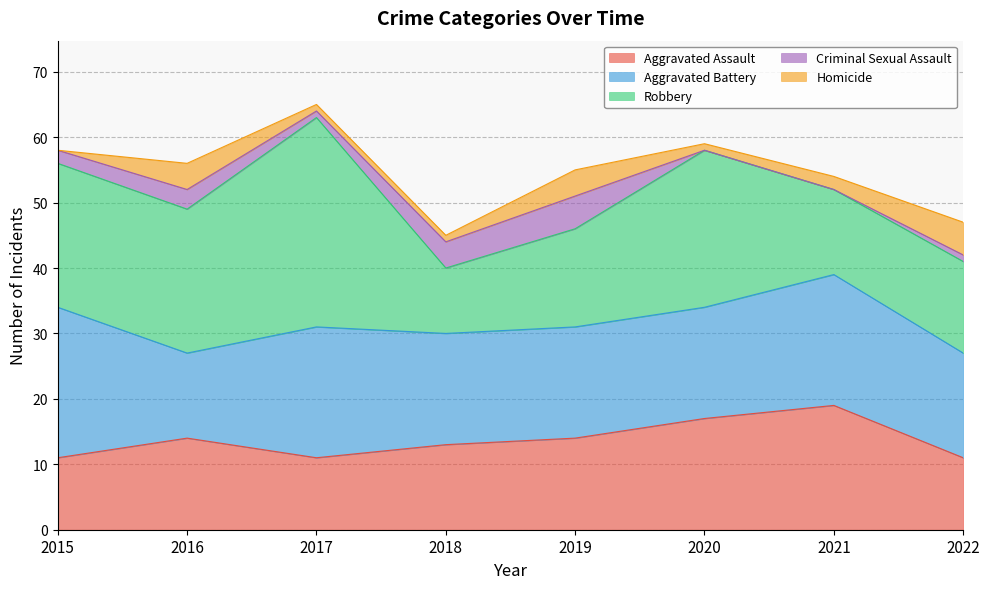

Reading right to left, what are all the values shown in this chart?

Aggravated Assault: 11	19	17	14	13	11	14	11
Aggravated Battery: 16	20	17	17	17	20	13	23
Robbery: 14	13	24	15	10	32	22	22
Total: 47	54	59	55	45	65	56	58
Criminal Sexual Assault: 1	0	0	5	4	1	3	2
Homicide: 5	2	1	4	1	1	4	0